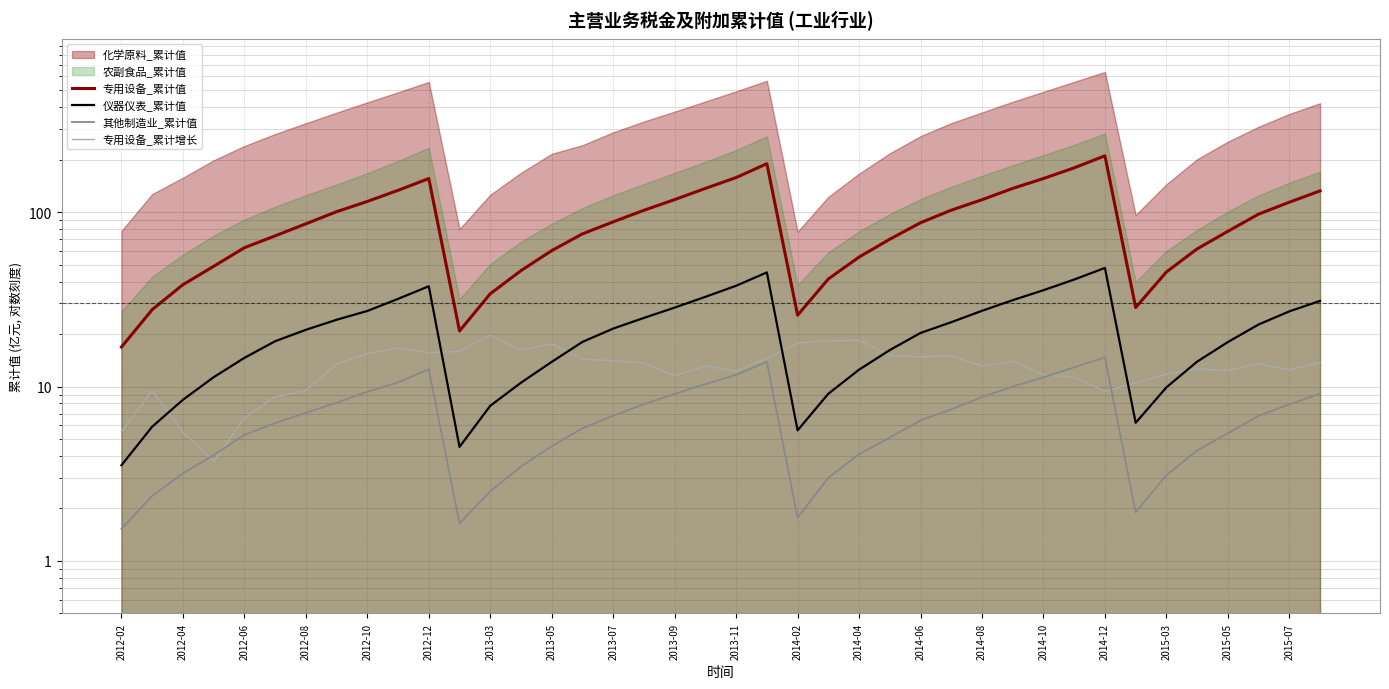

Does the chart display data point markers on the line(s)?

No